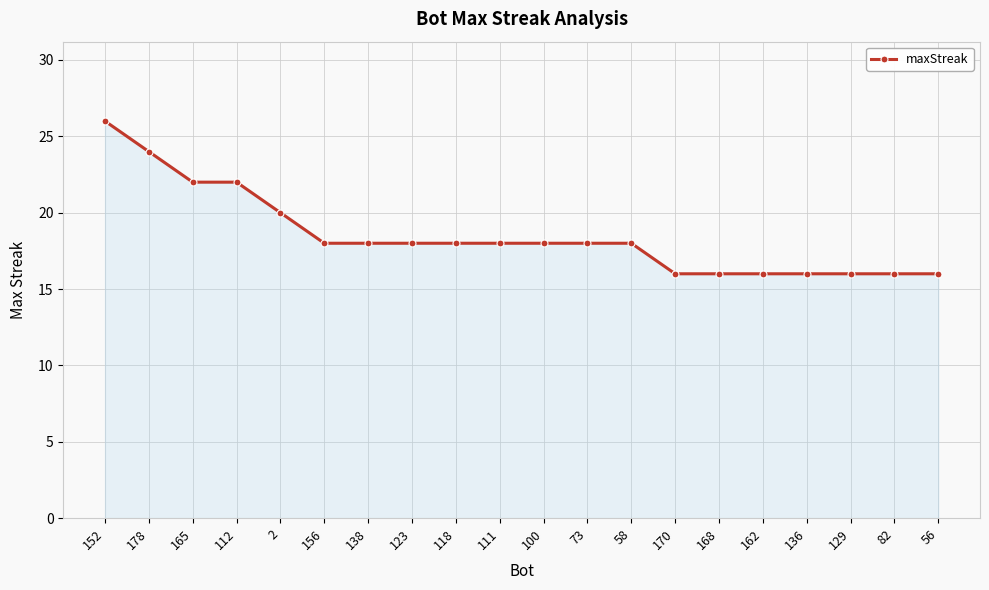

Reading left to right, list all the values displayed in this chart.

152=26	178=24	165=22	112=22	2=20	156=18	138=18	123=18	118=18	111=18	100=18	73=18	58=18	170=16	168=16	162=16	136=16	129=16	82=16	56=16